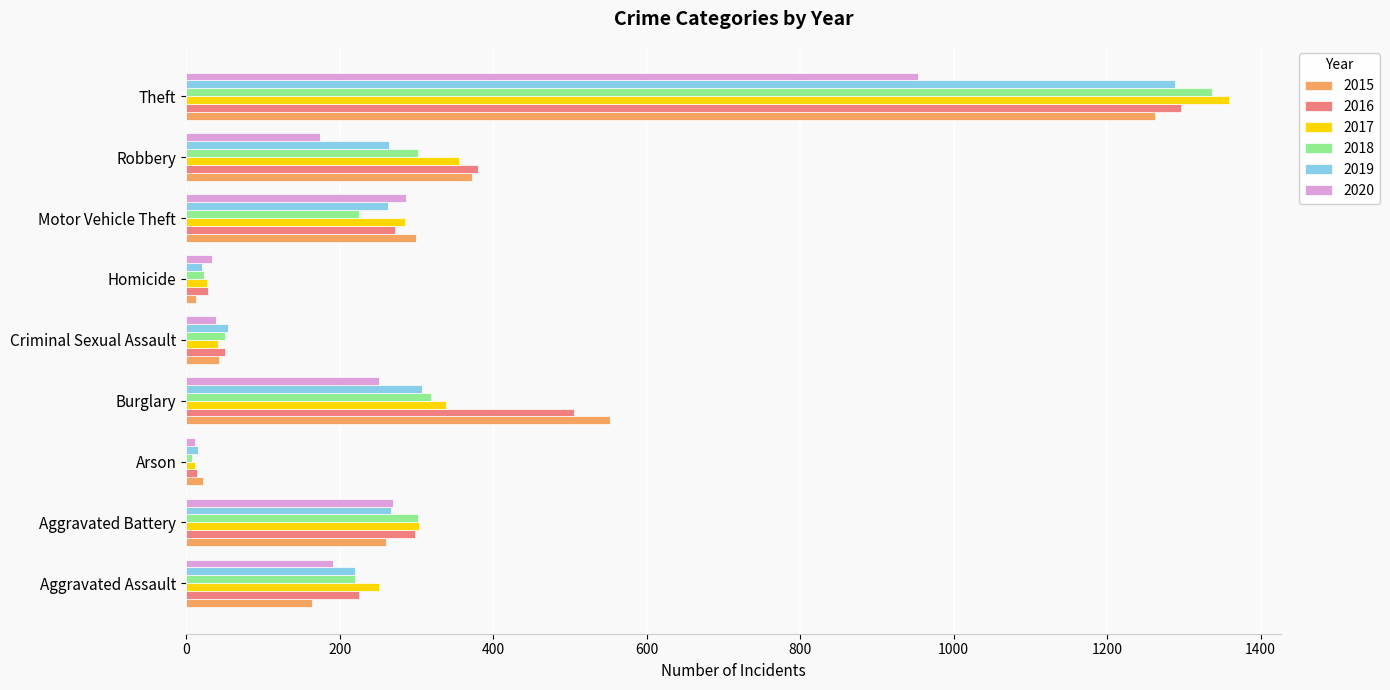

What is the spread (max minus min) of values at Theft?

405